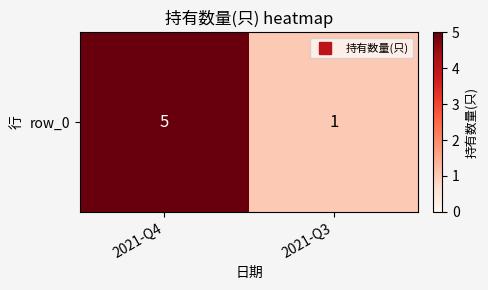

Reading right to left, transcribe all the data shown in this chart.

2021-Q3=1	2021-Q4=5